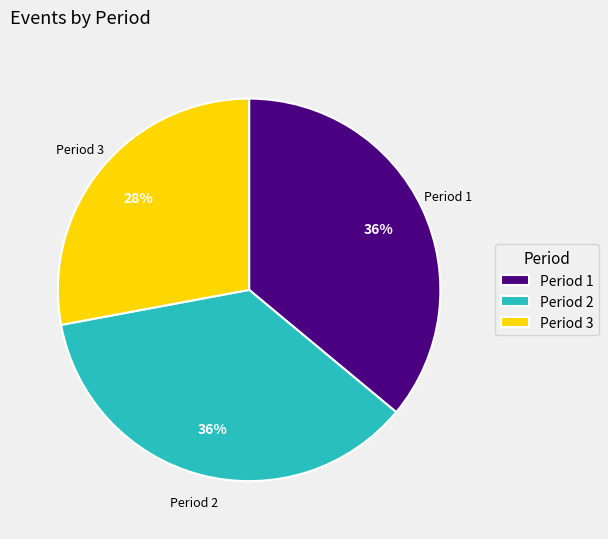

Does Period 2 account for over 50% of the chart?

No